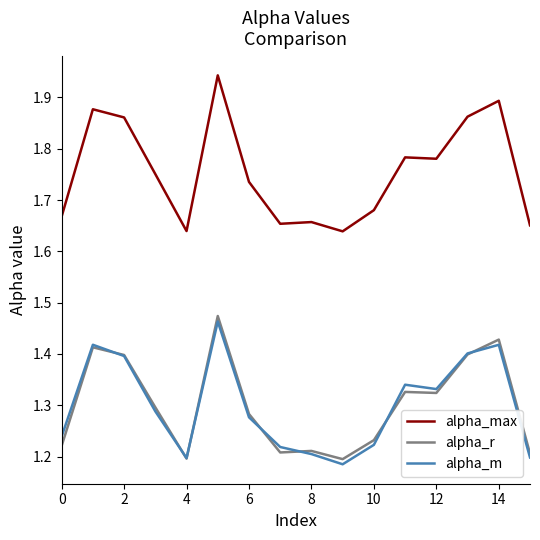

Which series has the largest total across all categories?

alpha_max